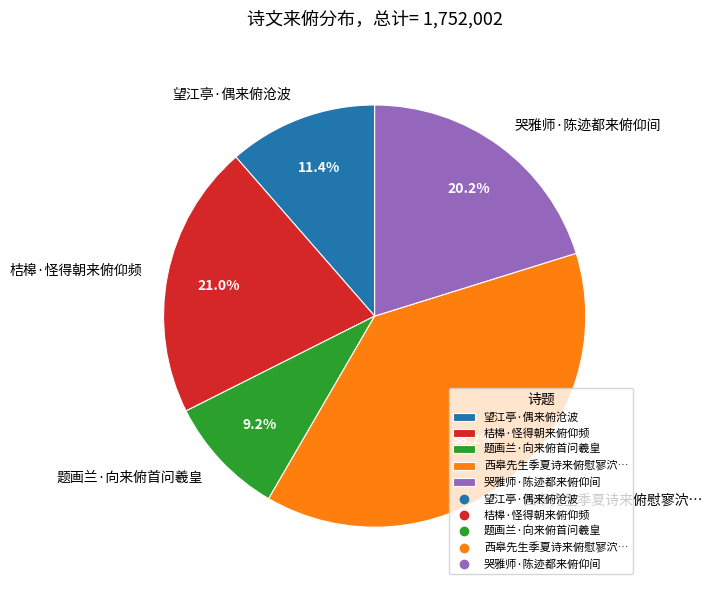

True or false: 哭雅师·陈迹都来俯仰间 accounts for 20% of the total.

True